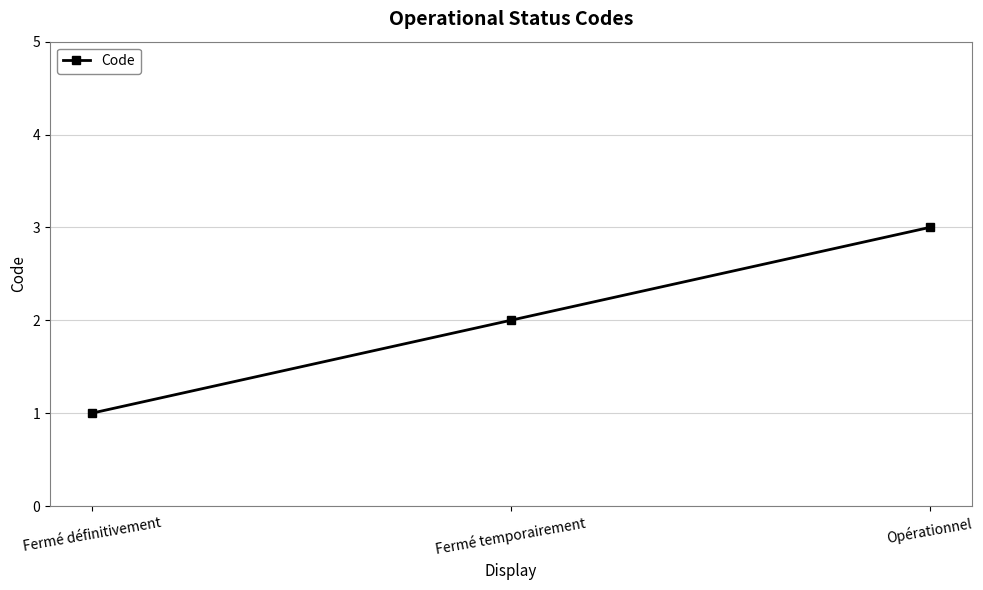

Does the chart display data point markers on the line(s)?

Yes